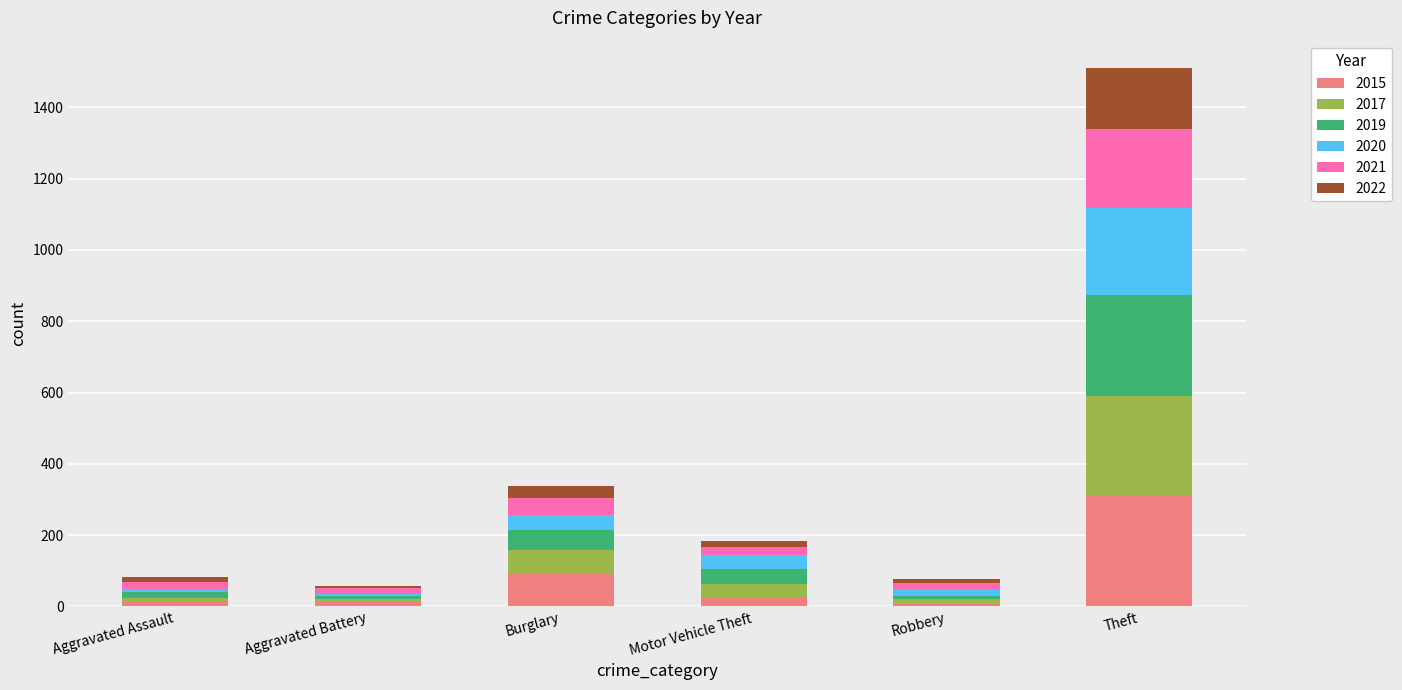

What is the maximum value for 2015?

311